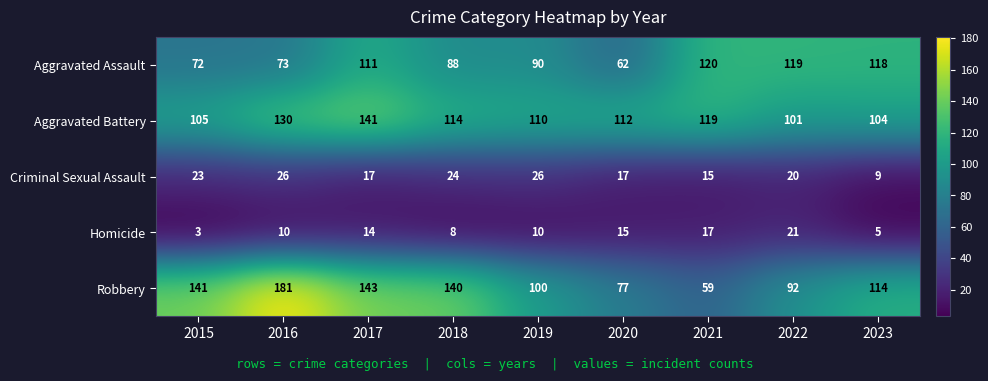

True or false: Homicide has a value of 8 at 2018.

True